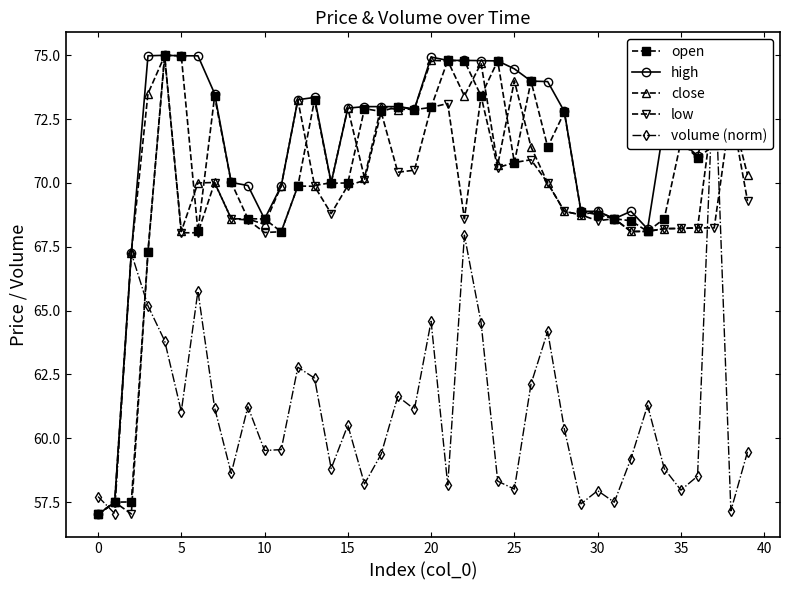

What are all the series names shown in the legend?

open, high, close, low, volume (norm)